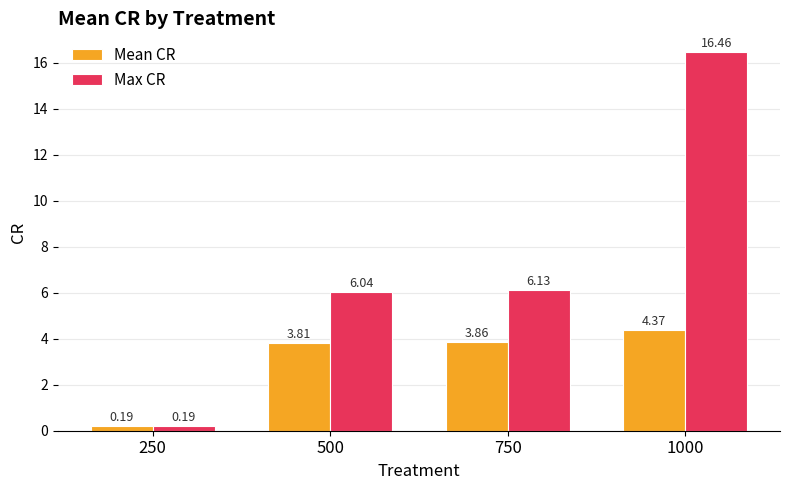

What is the difference between the highest and lowest values at 750?

2.3